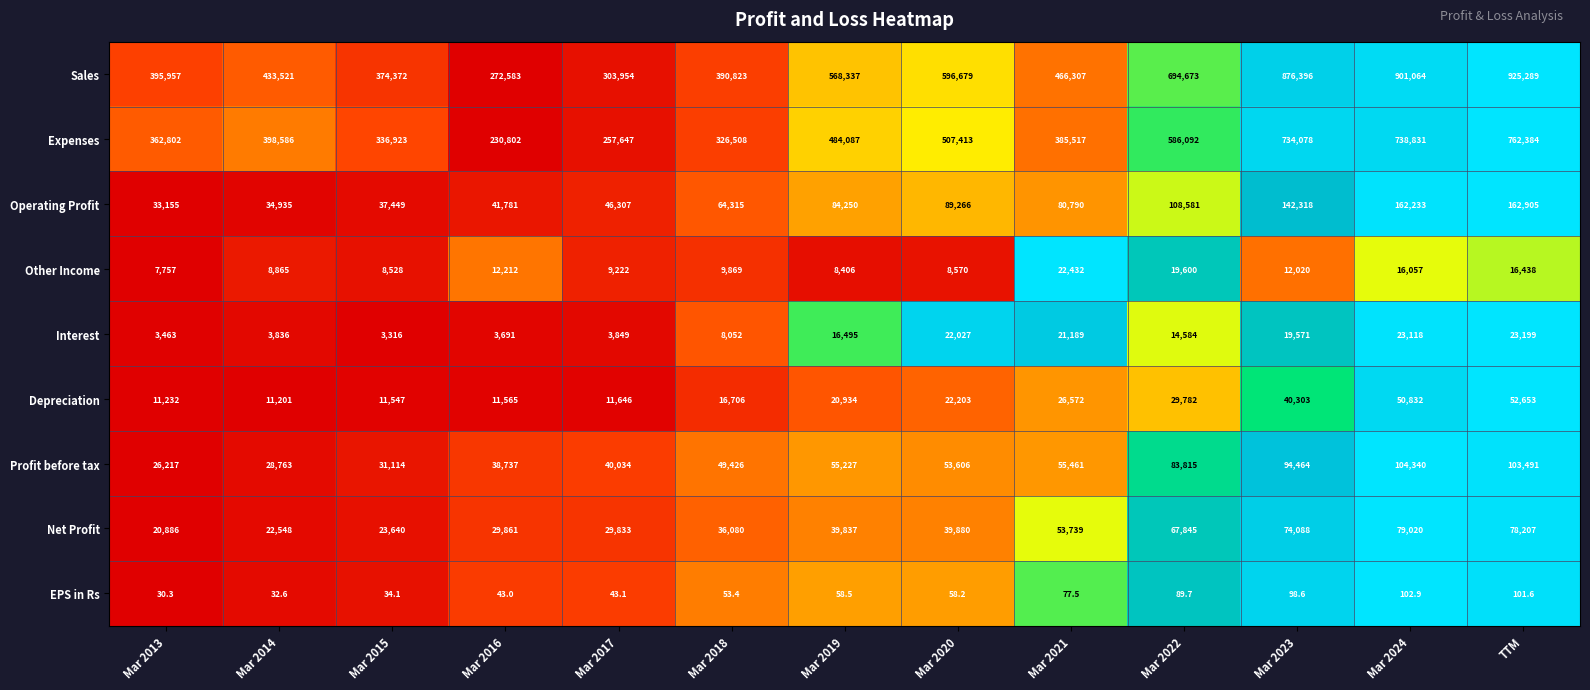

What is the approximate value of Depreciation at Mar 2024?

50832.0